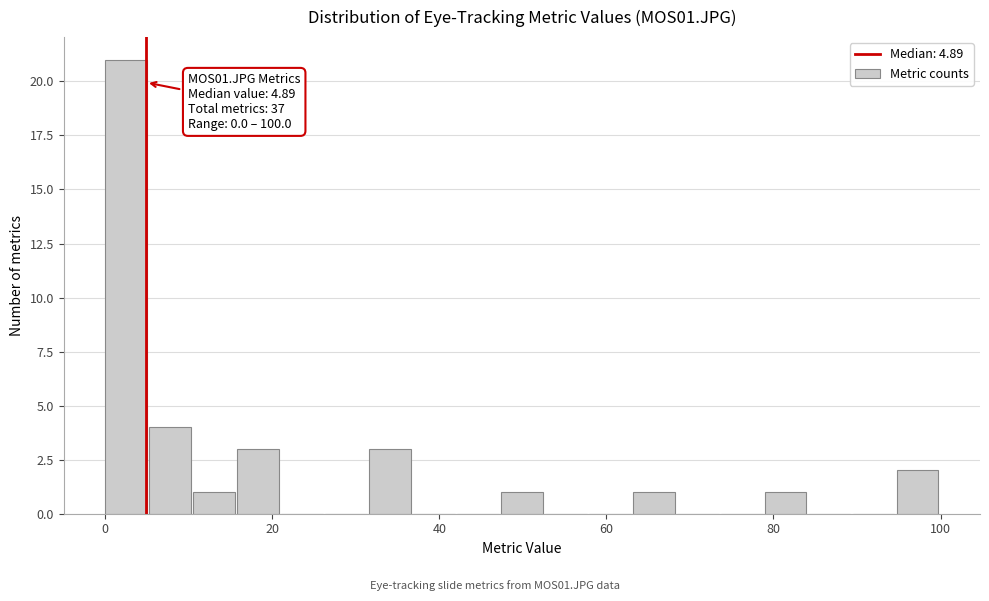

Around what value on the x-axis is the tallest bar? Give the approximate position of its centre, as read against the axis.

2